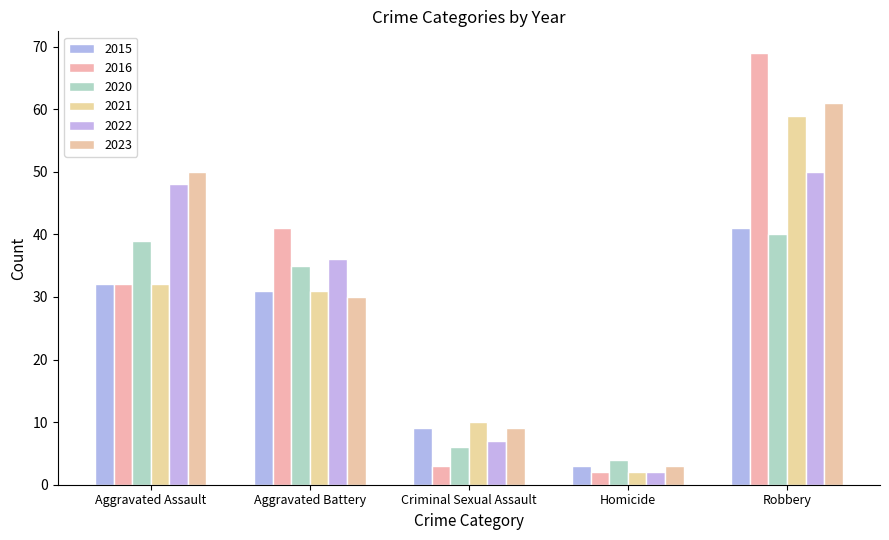

What is the label of the 4th bar from the left?

Homicide